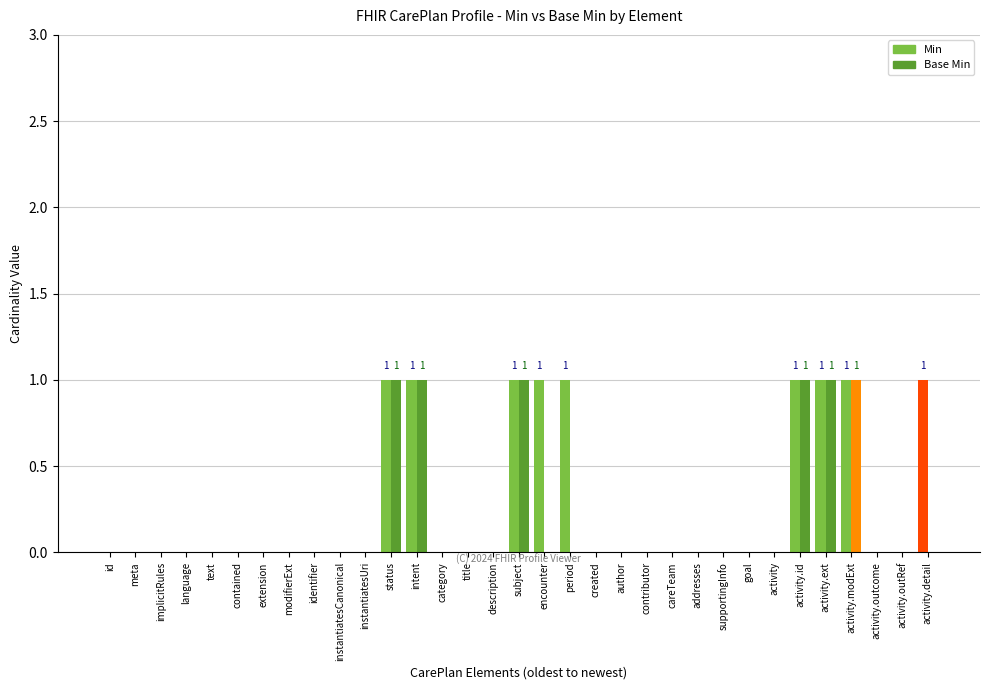

At which category is the sum across all series the highest?

CarePlan.status